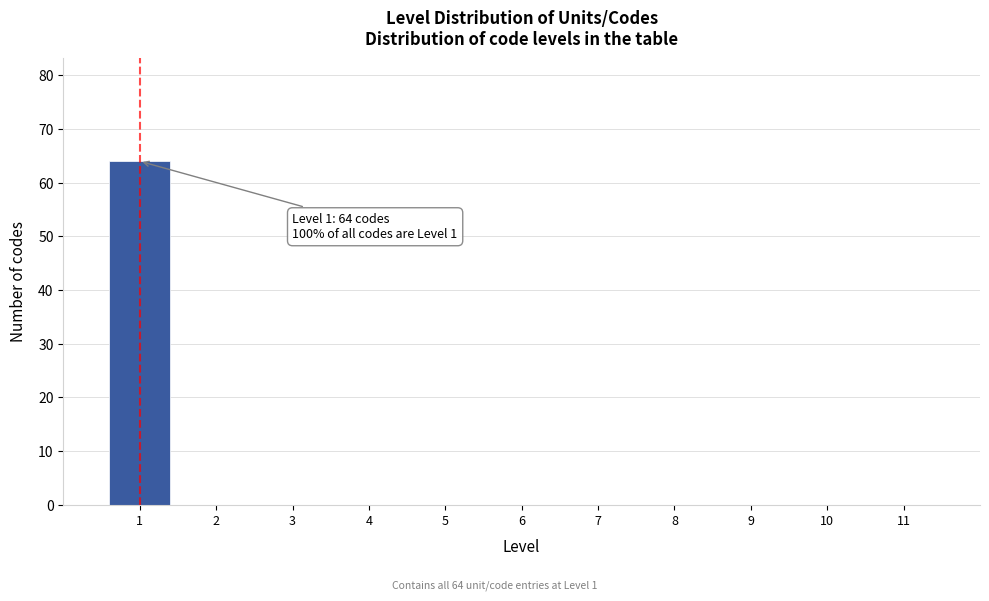

Which range on the x-axis has the tallest bar?

0.5 to 1.5